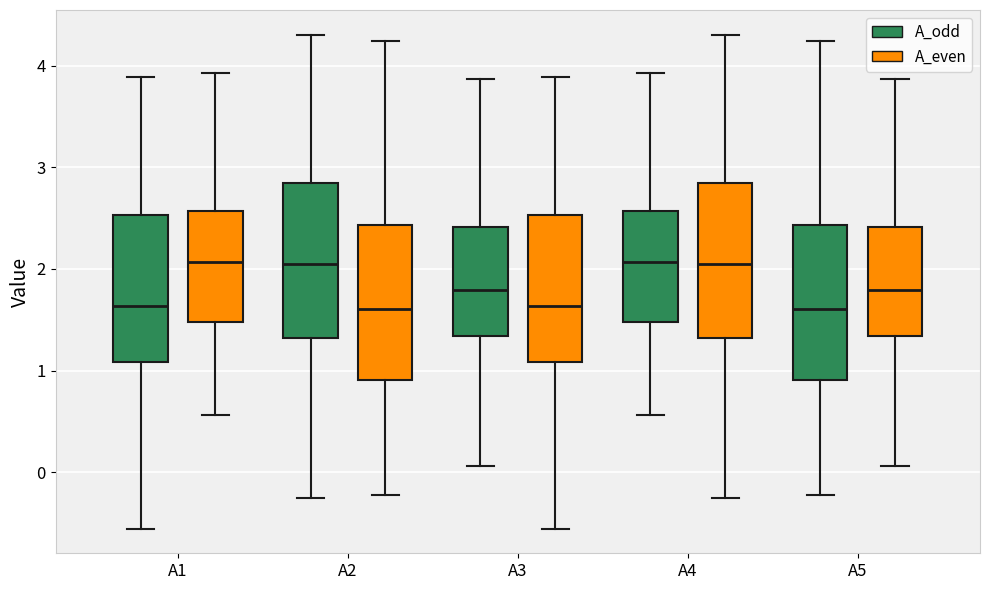

Reading left to right, read every box against the y-axis: the position of its median line, the range the box covers, and the ends of its whiskers. The values are not printed on the chart, so give them approximately, as read against the axis.

A1 (A_odd): median 1.6, box 1.1 to 2.5, whiskers -0.6 to 3.9
A1 (A_even): median 2.1, box 1.5 to 2.6, whiskers 0.6 to 3.9
A2 (A_odd): median 2.1, box 1.3 to 2.8, whiskers -0.3 to 4.3
A2 (A_even): median 1.6, box 0.9 to 2.4, whiskers -0.2 to 4.2
A3 (A_odd): median 1.8, box 1.3 to 2.4, whiskers 0.1 to 3.9
A3 (A_even): median 1.6, box 1.1 to 2.5, whiskers -0.6 to 3.9
A4 (A_odd): median 2.1, box 1.5 to 2.6, whiskers 0.6 to 3.9
A4 (A_even): median 2.1, box 1.3 to 2.8, whiskers -0.3 to 4.3
A5 (A_odd): median 1.6, box 0.9 to 2.4, whiskers -0.2 to 4.2
A5 (A_even): median 1.8, box 1.3 to 2.4, whiskers 0.1 to 3.9